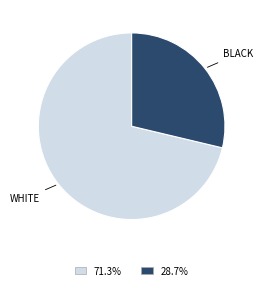

Does any single category account for the majority?

Yes